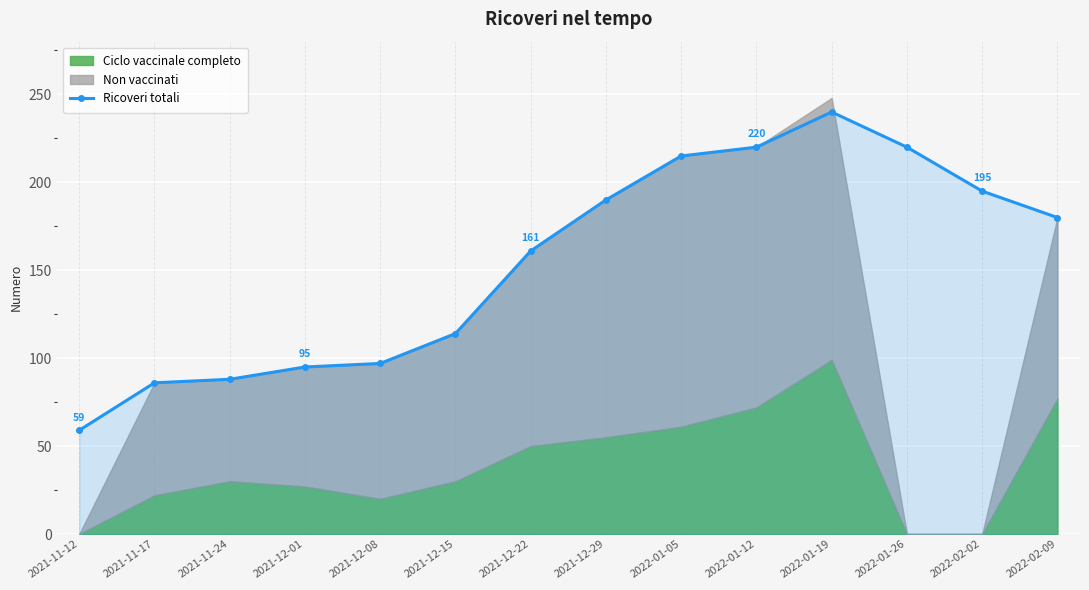

What is the change in value from 2021-12-22 to 2022-01-12?

+59.0